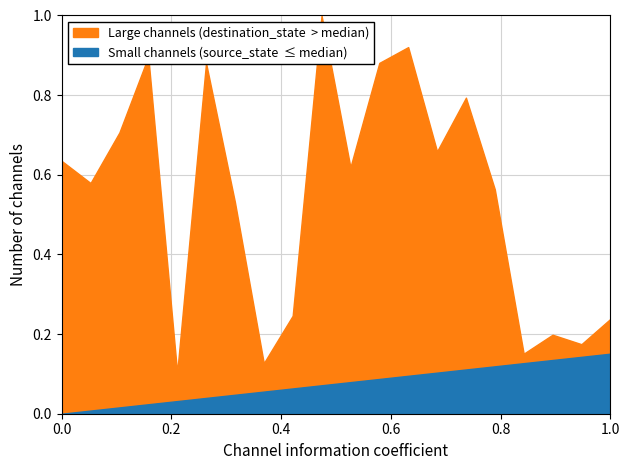

The Large channels (destination_state) series shows 0.1 at 1.0. True or false?

False